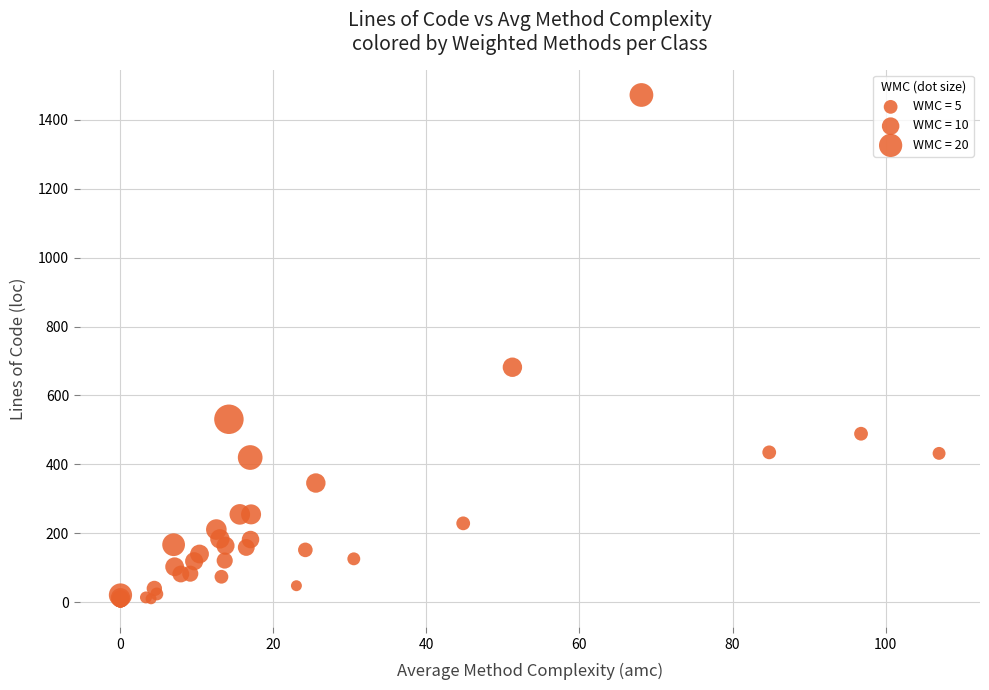

What Y value in the scatter plot is closest to 736?

682